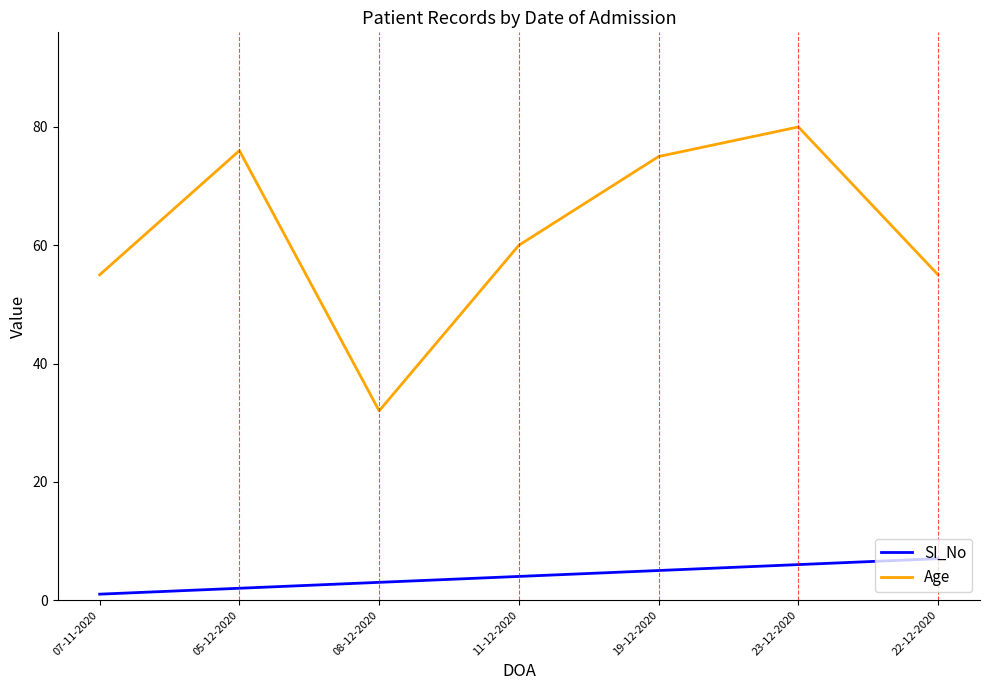

True or false: SI_No and Age intersect in this chart.

False